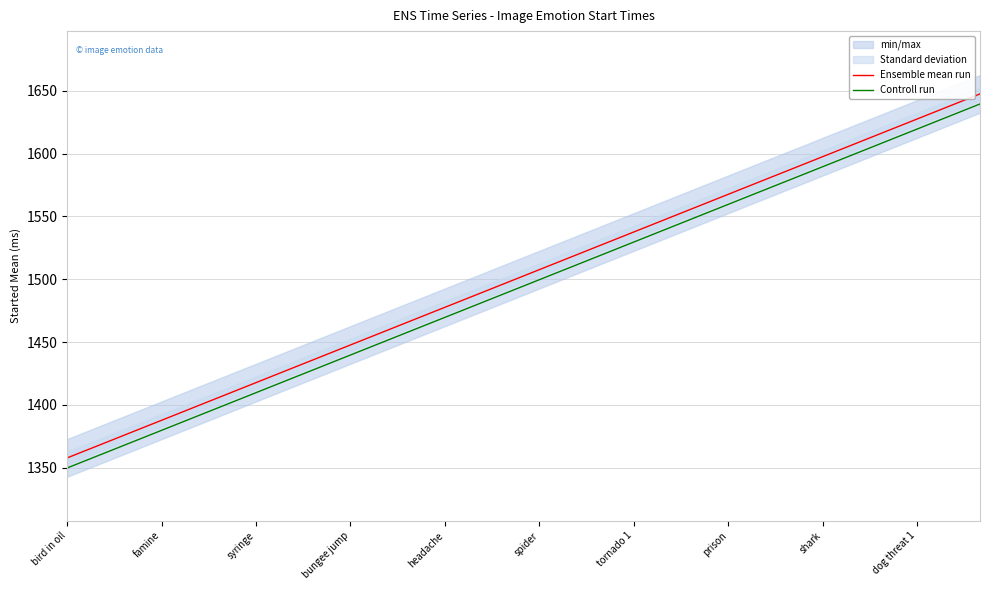

What is the approximate value of Controll run at 25?

1599.5